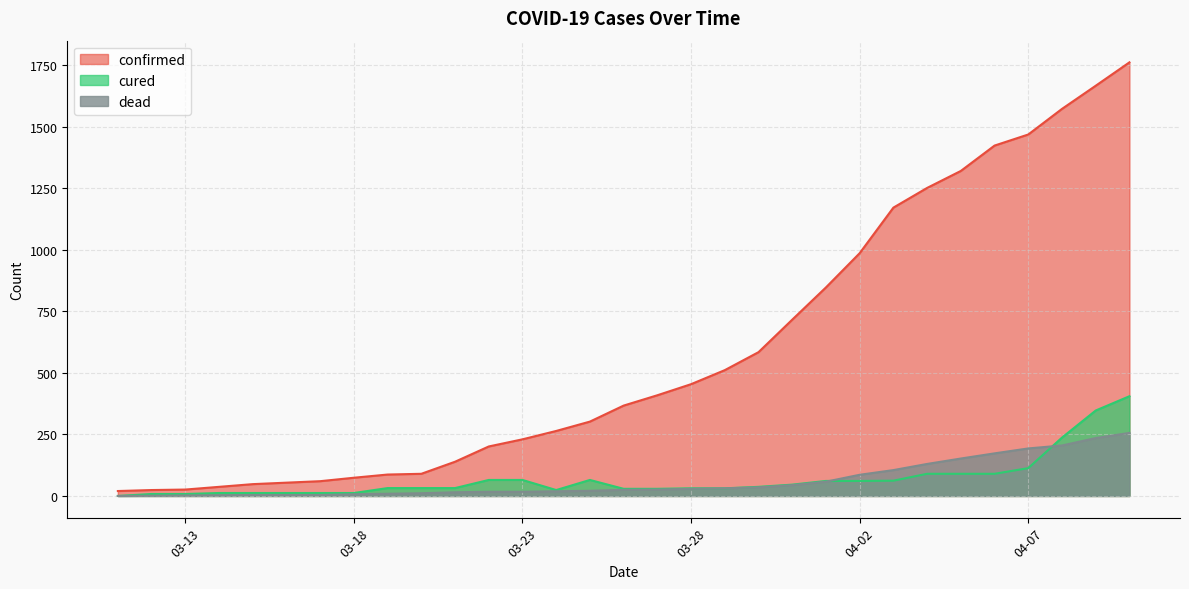

At which label does dead reach its peak?

04-10-2020